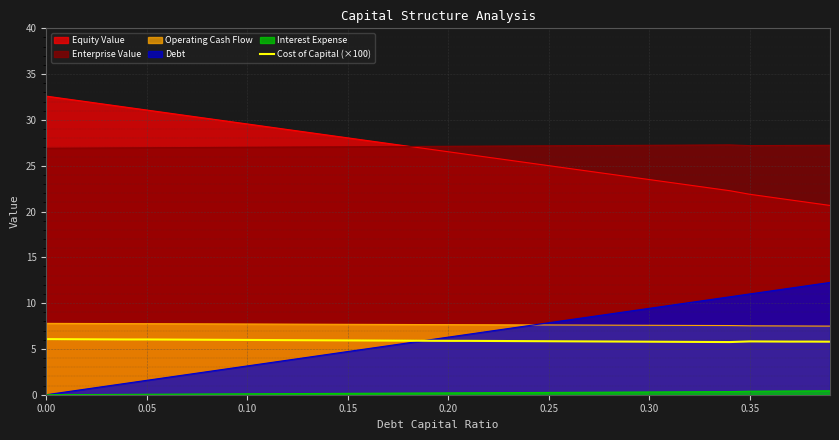

How many lines are shown in the chart?

6